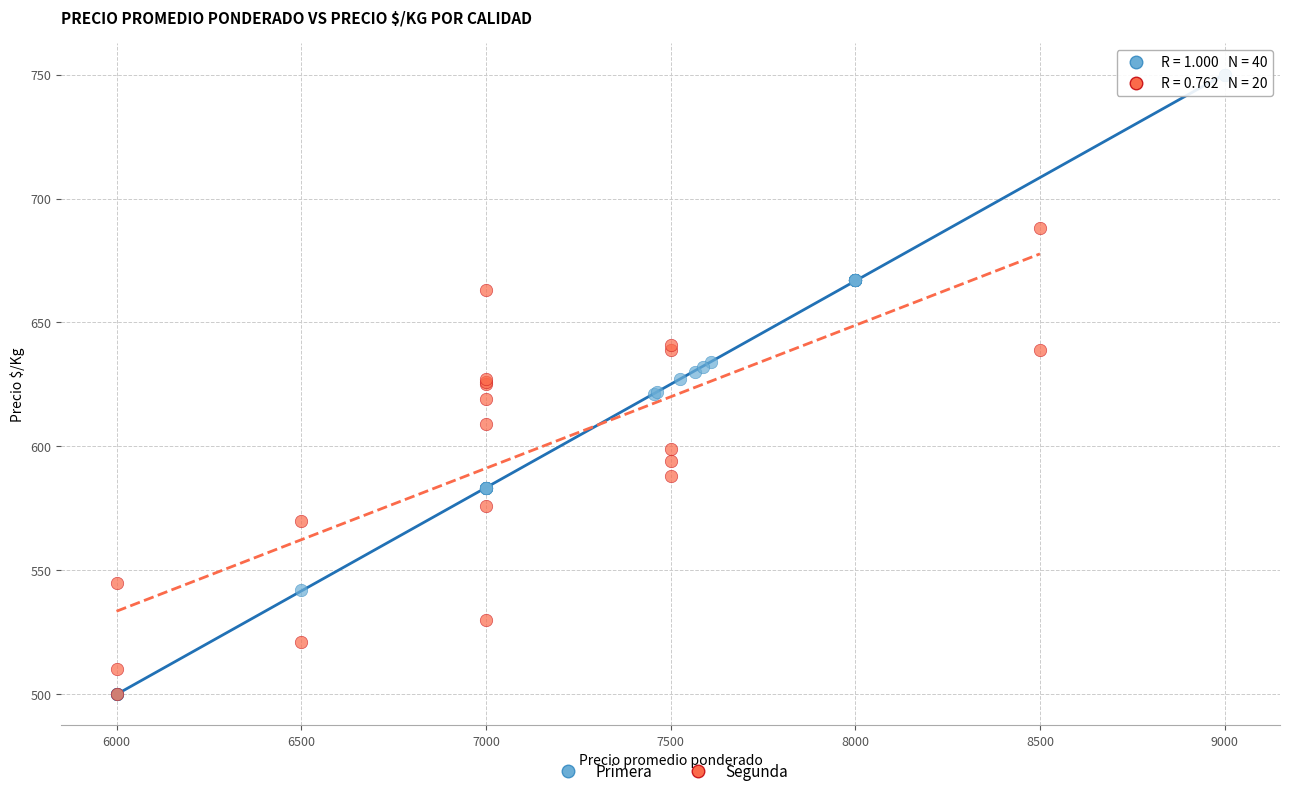

Which series has the widest spread of Y values?

Primera